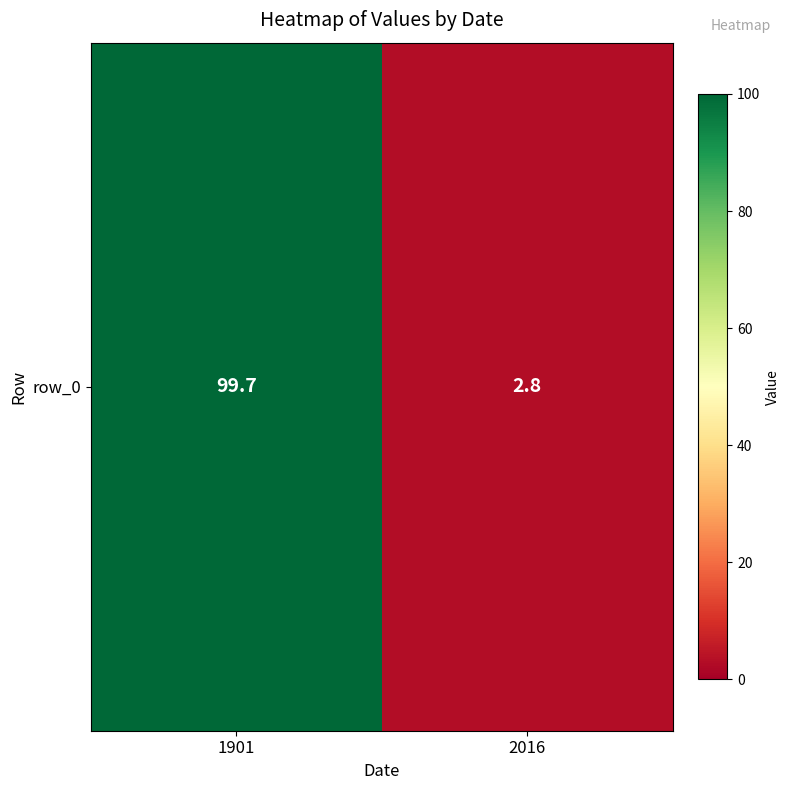

What is the change in value from 1901 to 2016?

-96.9